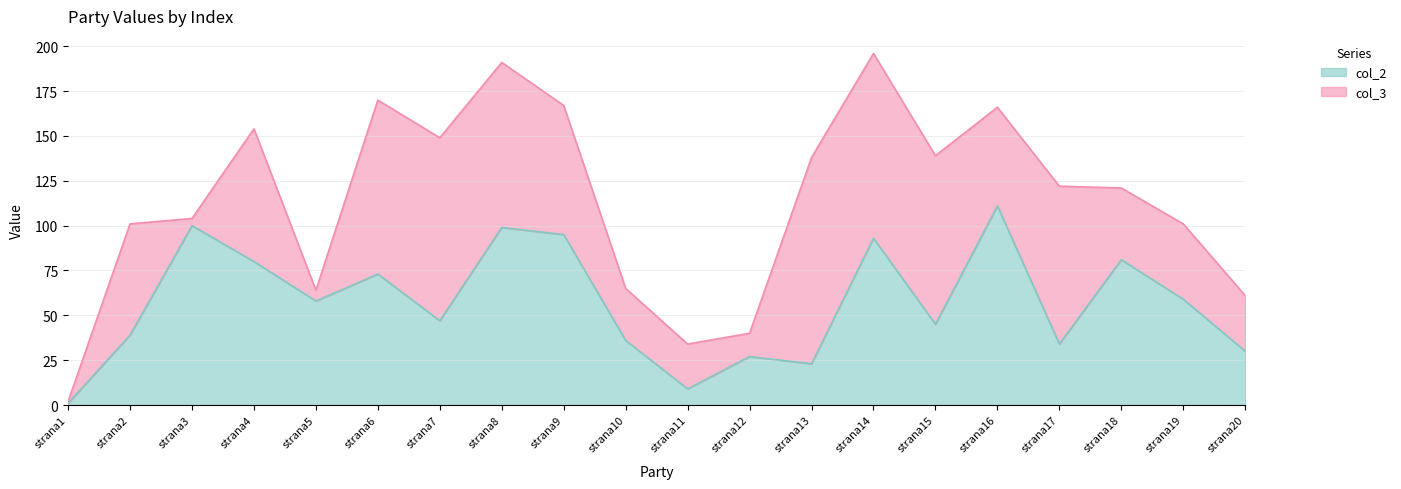

At which label is the value closest to 56?

strana5